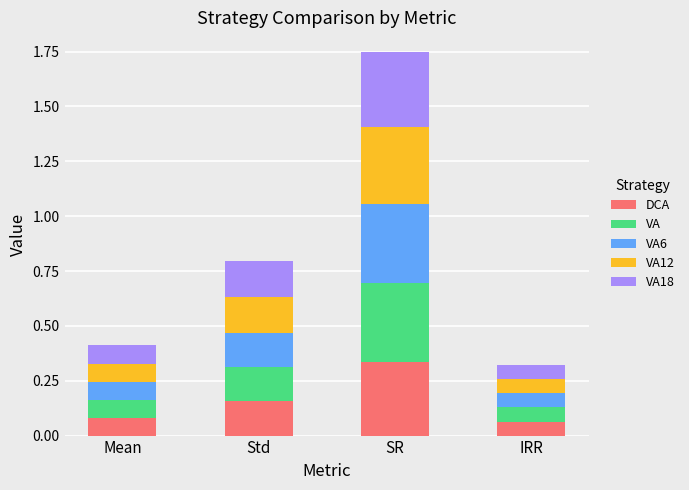

Which category has the highest value in the DCA series?

SR